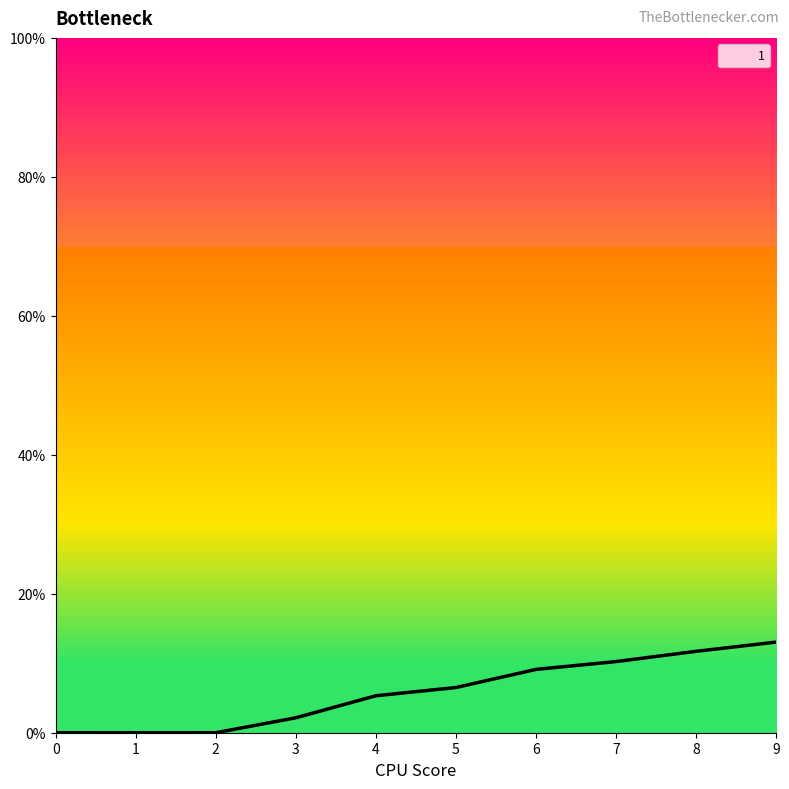

What is the maximum value shown in the chart?

13.0